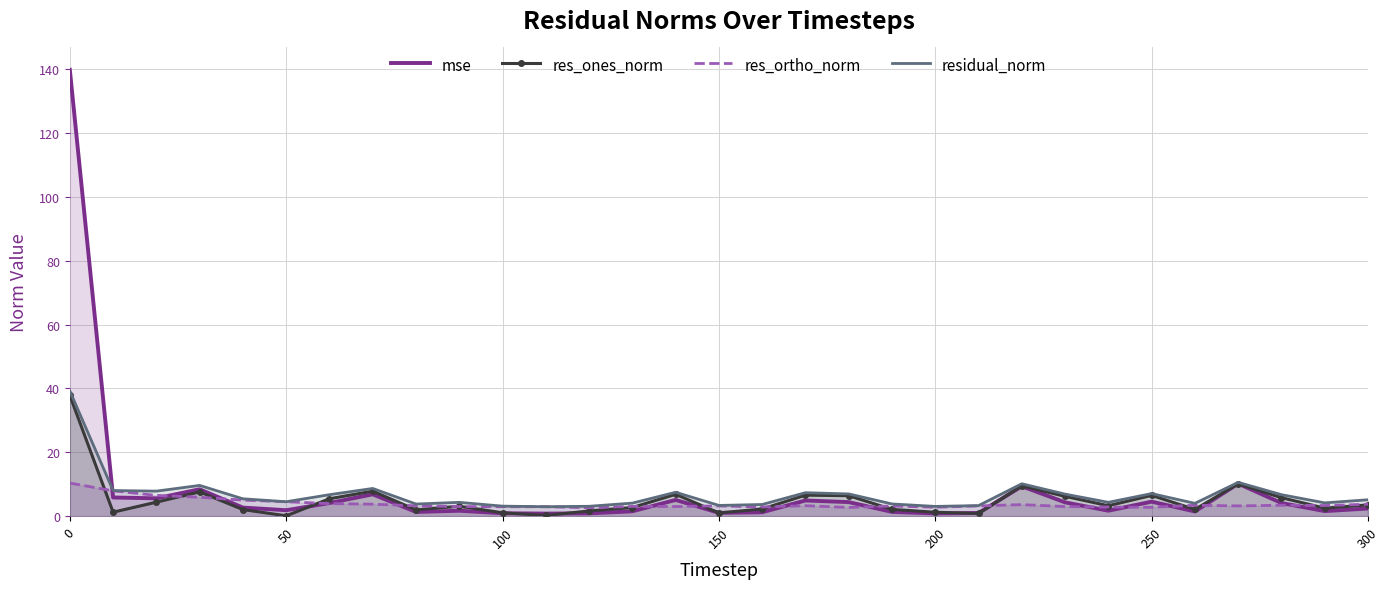

Which series has the widest spread of values?

mse